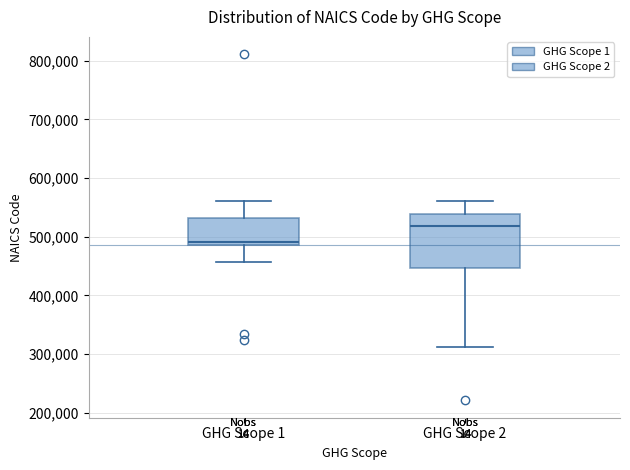

Which box is the tallest, from its lower edge to its upper edge?

GHG Scope 2